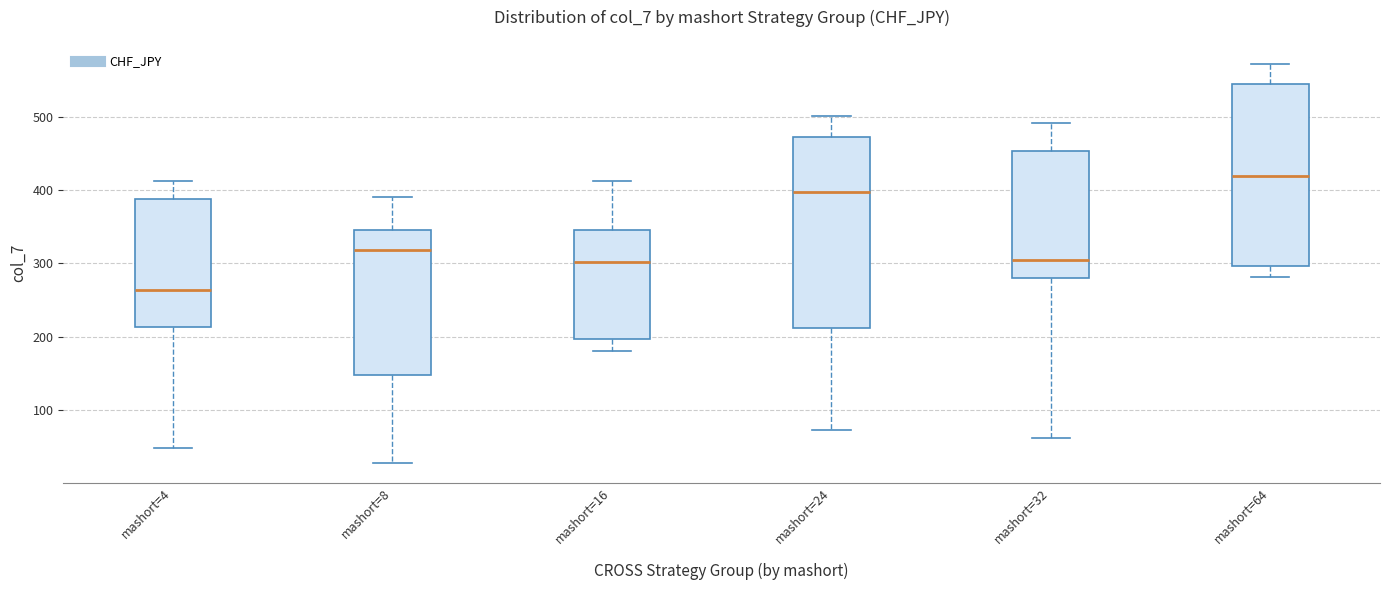

Which box has the highest median line?

mashort=64